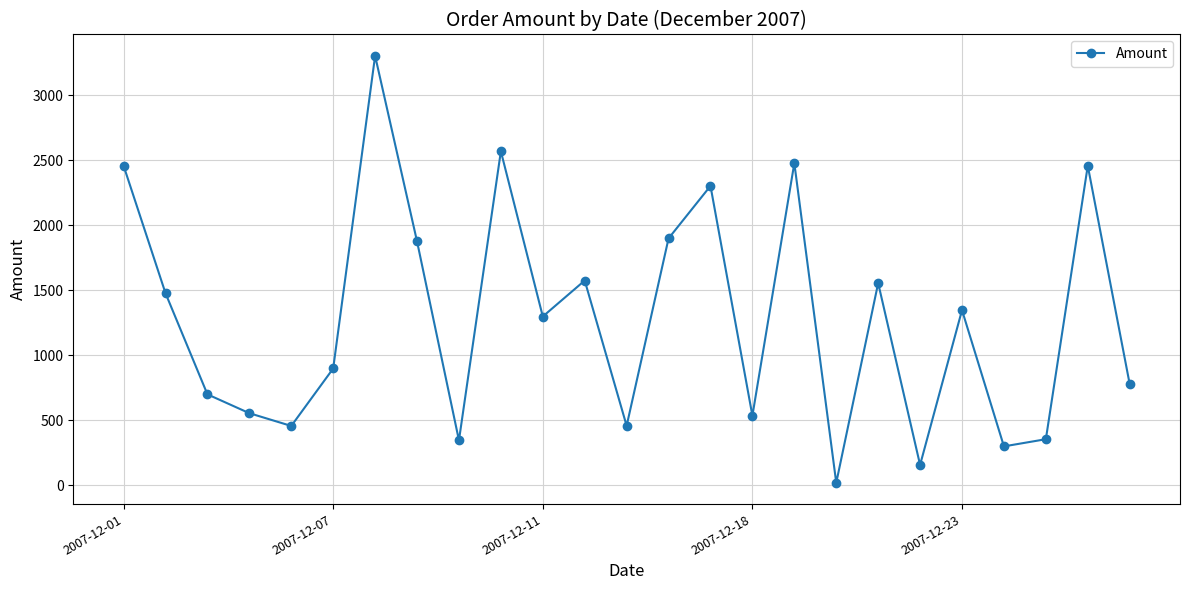

Count the number of categories in the chart.

25